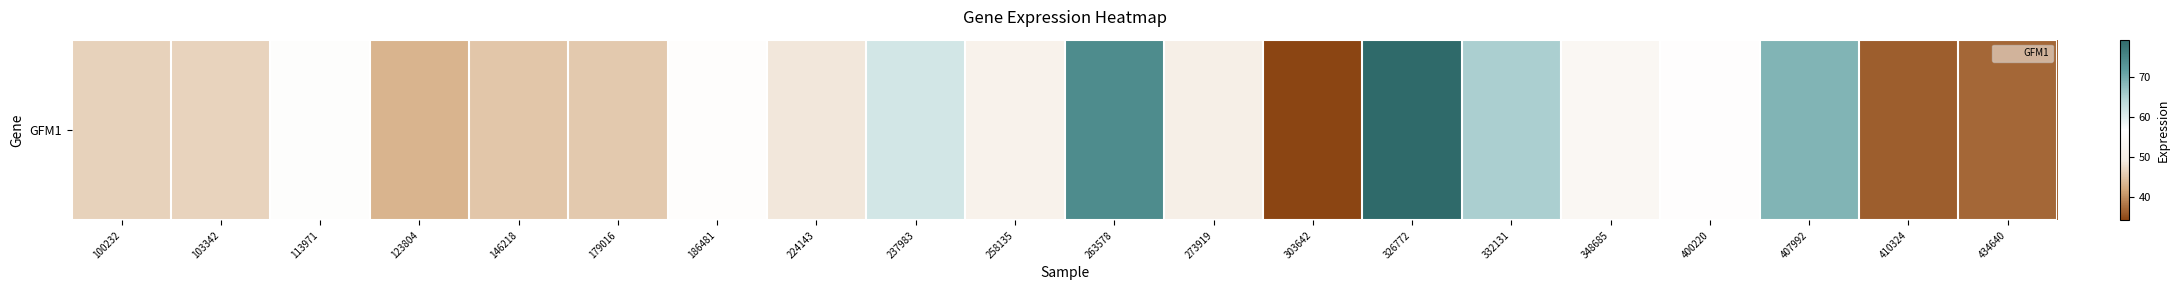

Where is the data nearest to the value 56?

113971